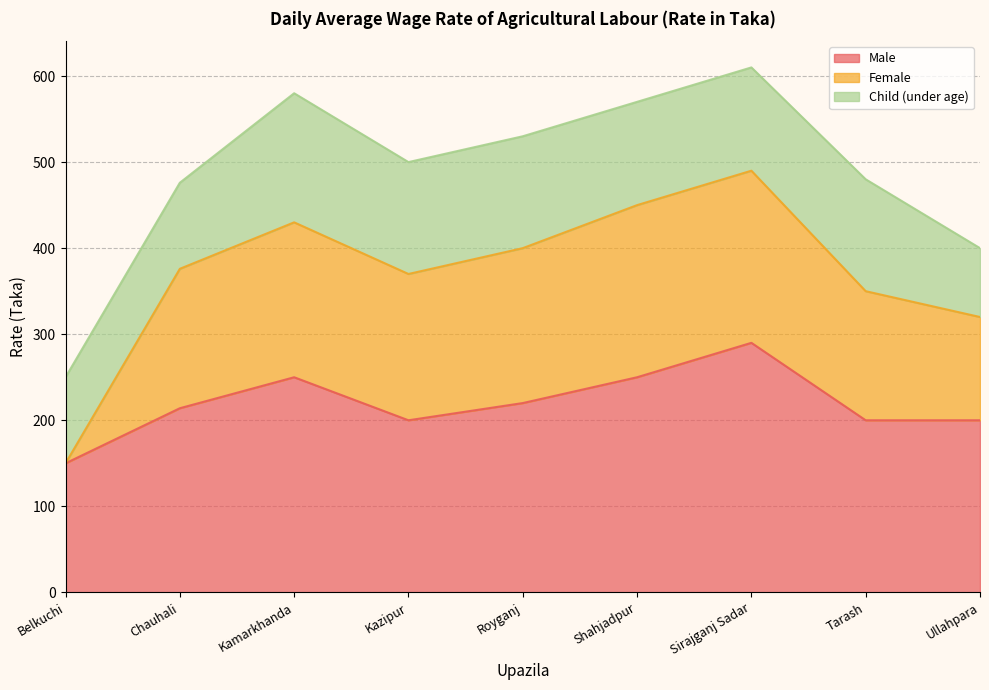

Does the chart display data point markers on the line(s)?

No